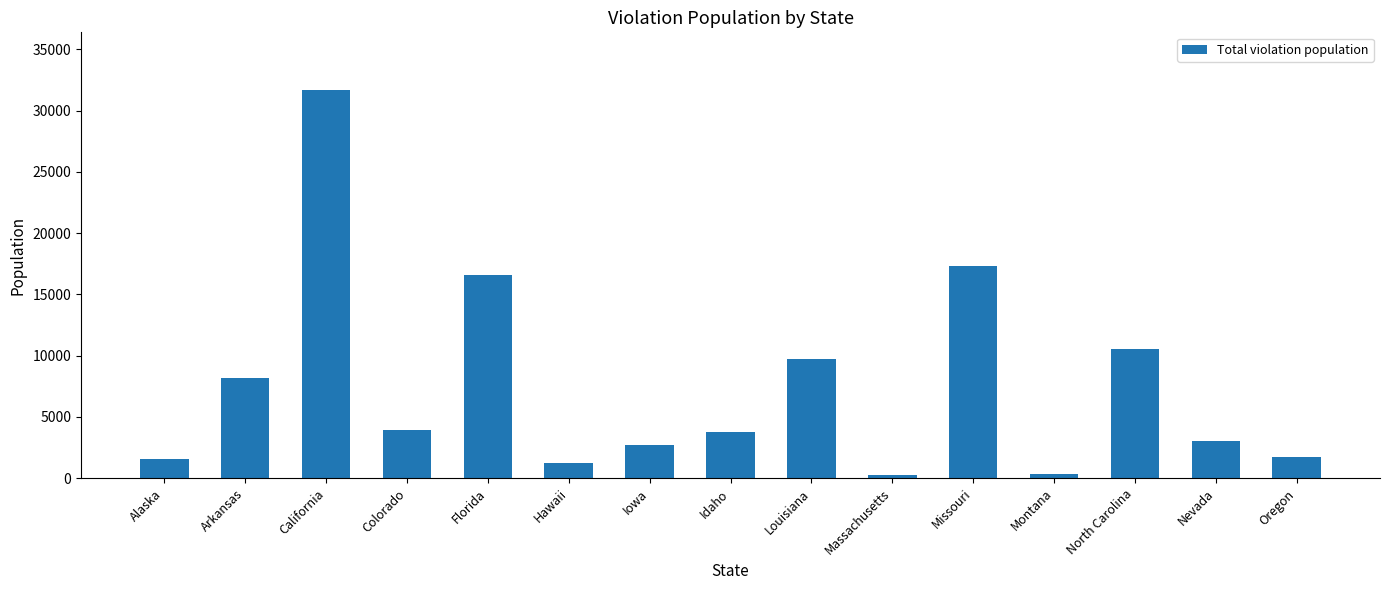

Does the chart contain stacked bars?

No